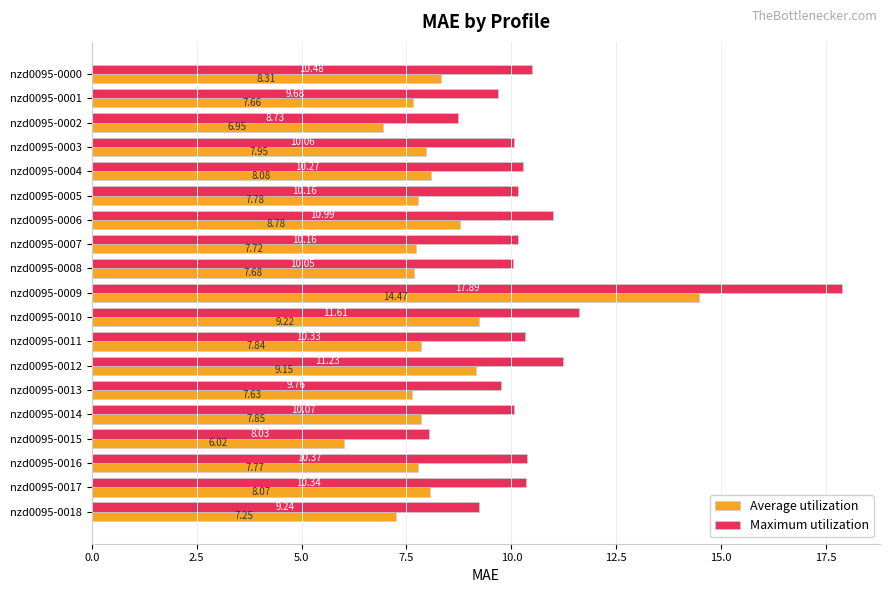

Rank the series by their maximum value, from lowest to highest.

Average utilization, Maximum utilization